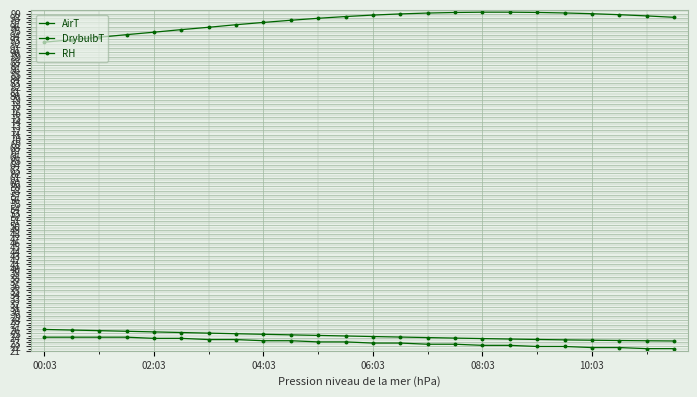

What is the greatest value displayed?

99.3